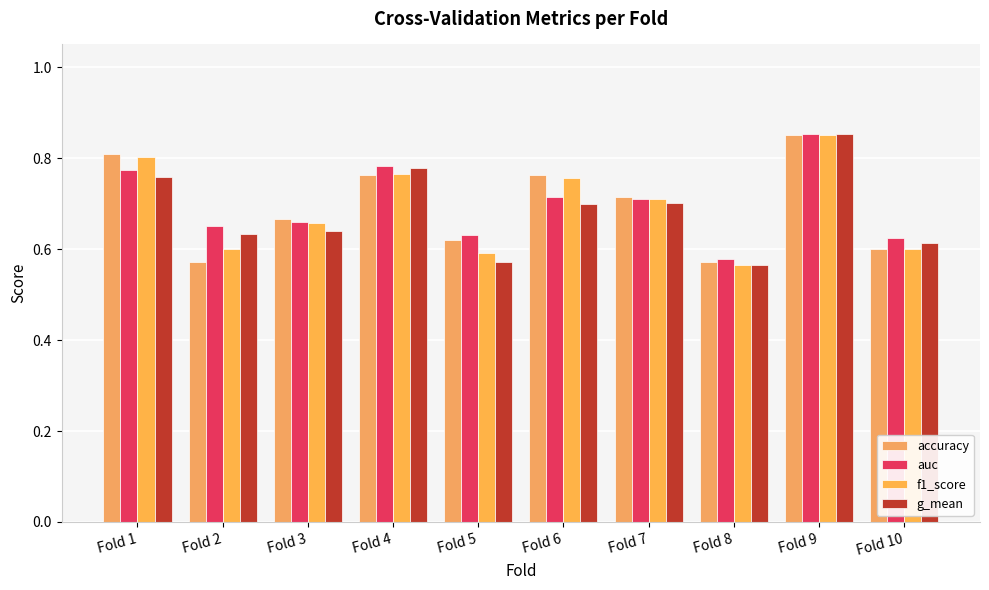

Which has a higher value, Fold 4 or Fold 7?

Fold 4